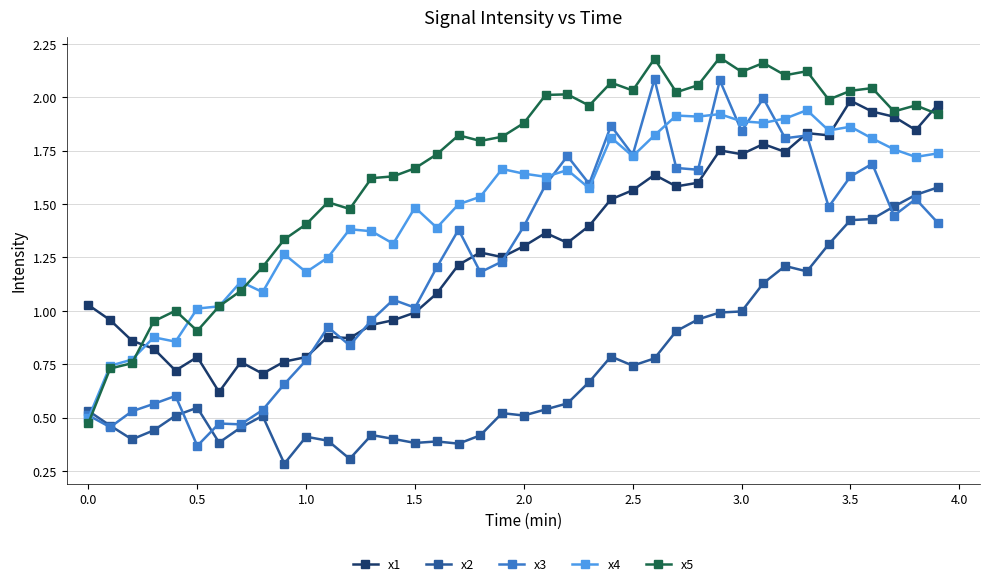

True or false: x5 has more than 0 interior local peaks.

True